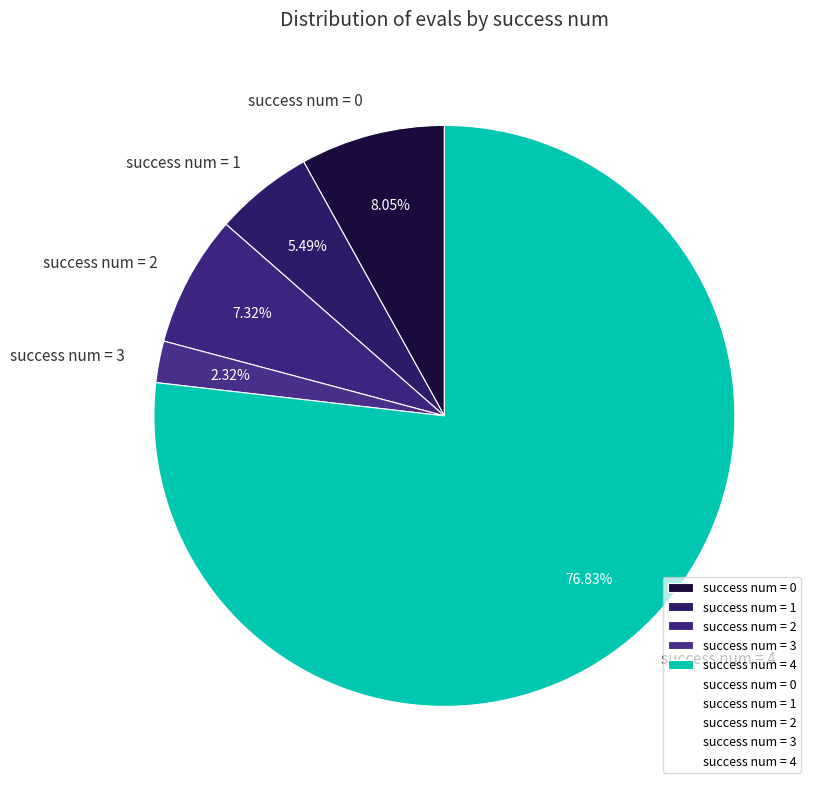

What is the largest slice in the pie chart?

success num = 4